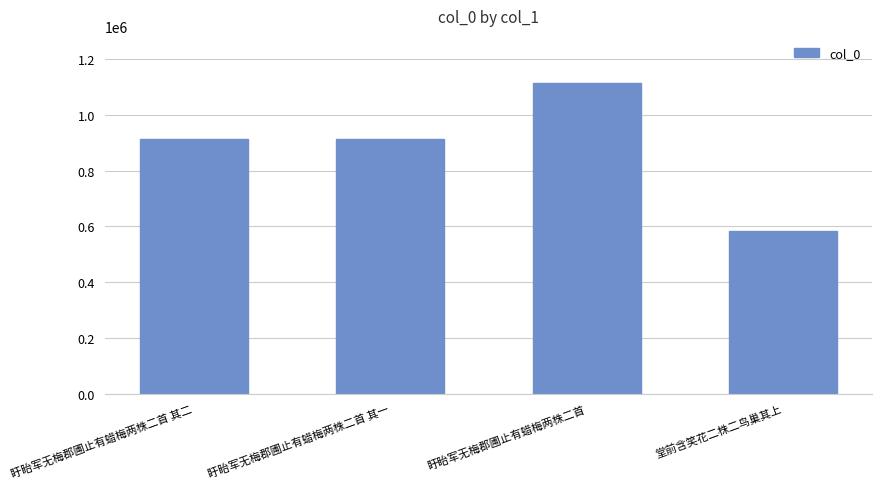

At which category does the chart reach its peak across all series?

盱眙军无梅郡圃止有蜡梅两株二首